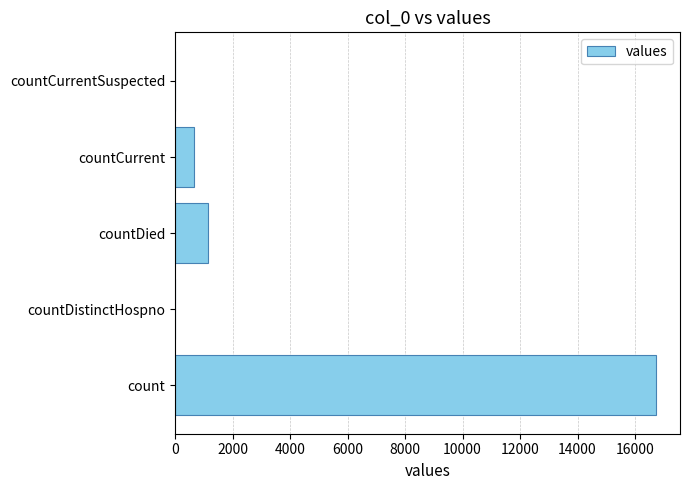

Approximately how many times larger is the value at count compared to countCurrent?

25.0